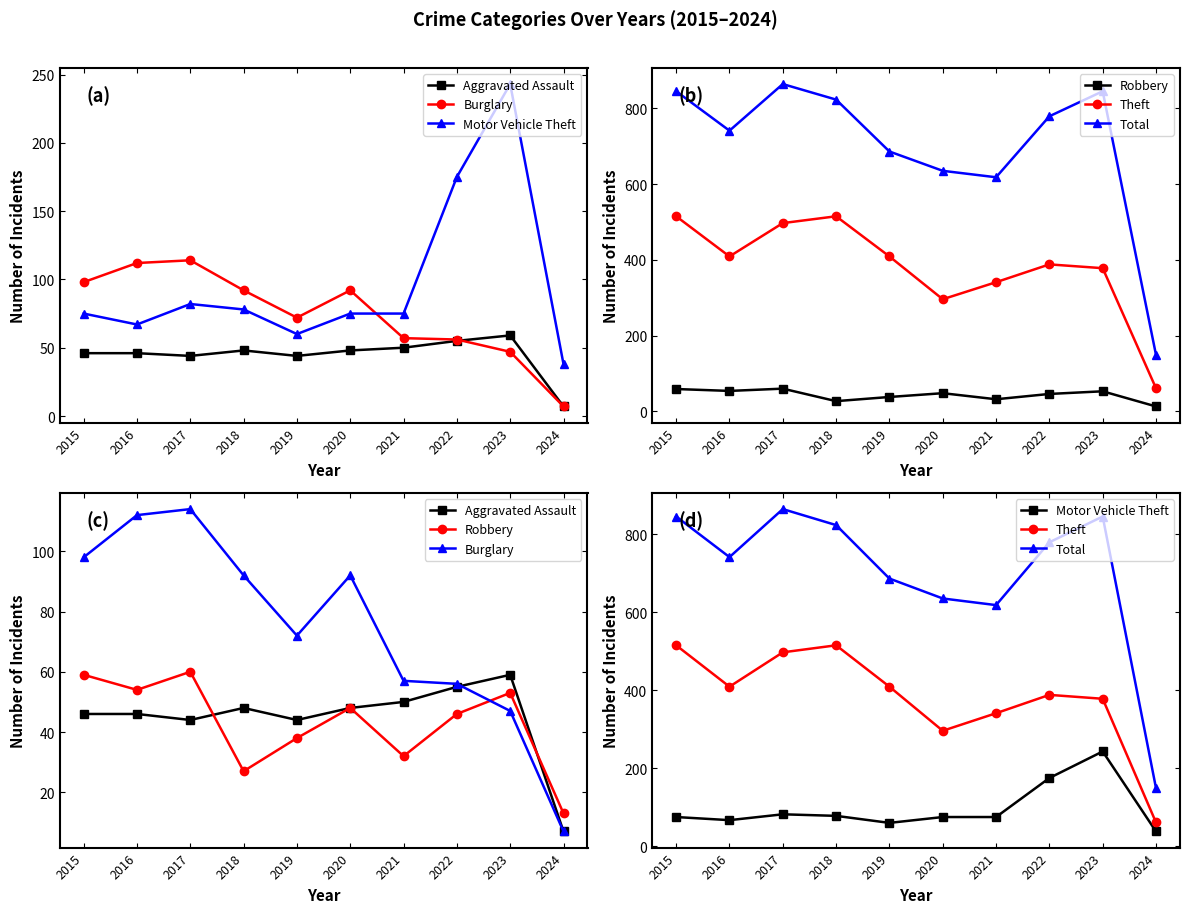

What is the value of the Robbery point at the 10th from the left?

13